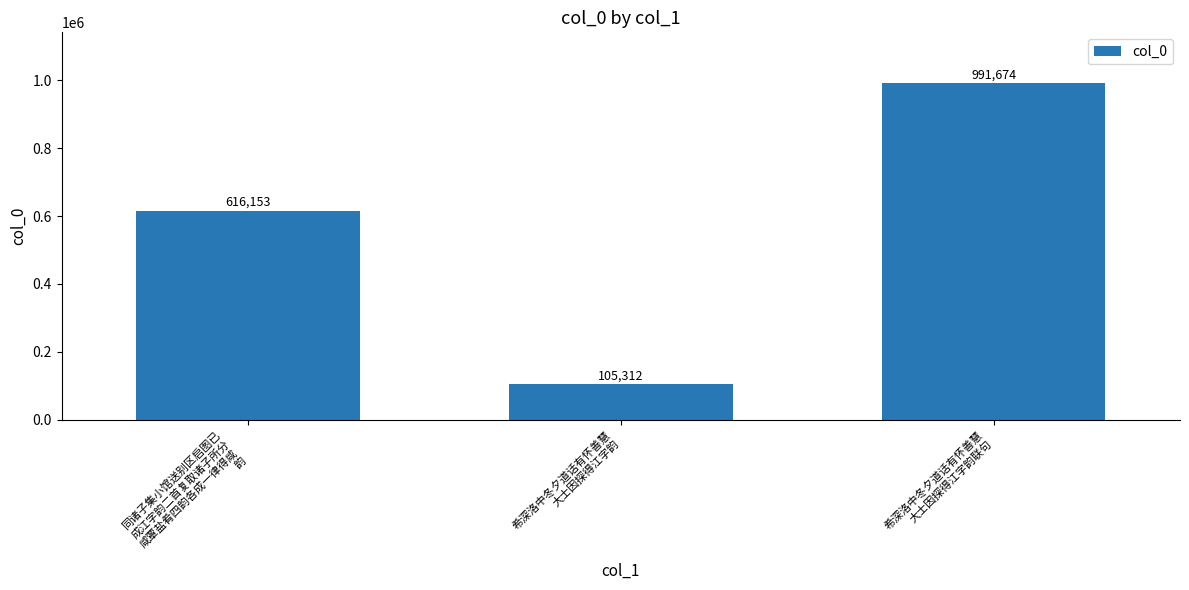

What is the label of the 2nd bar from the left?

希深洛中冬夕道话有怀善慧
大士因探得江字韵